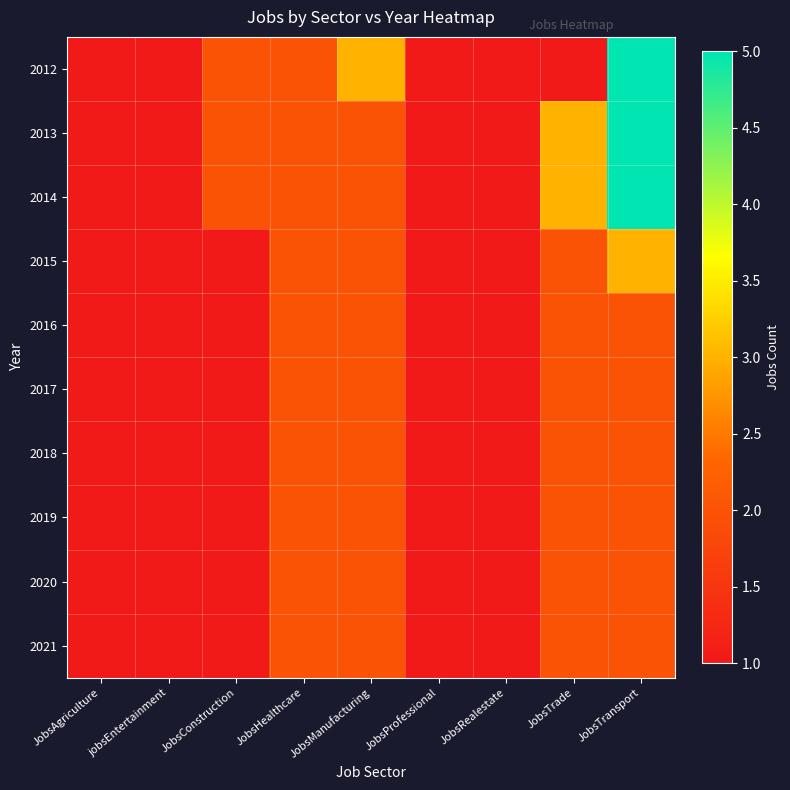

What is the total value across all series at jobsEntertainment?

10